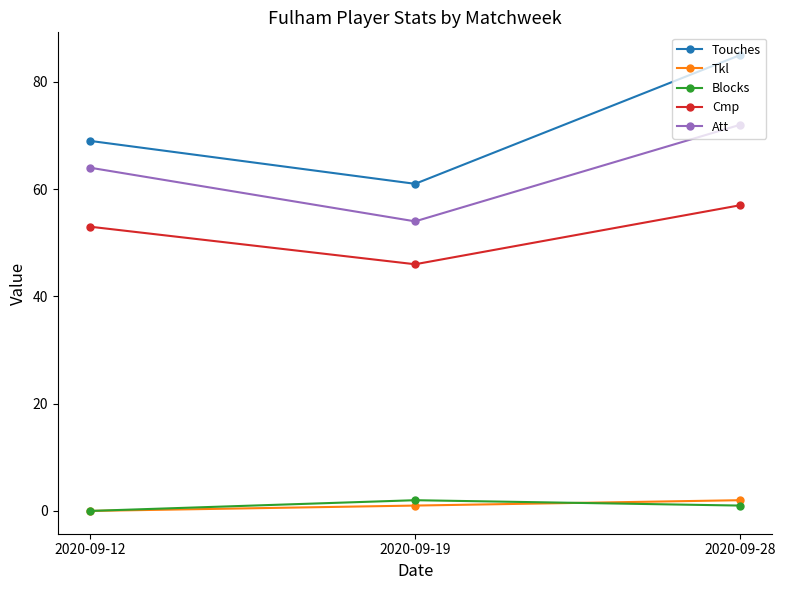

Reading left to right, extract all data points from this chart.

Touches: 2020-09-12=69	2020-09-19=61	2020-09-28=85
Tkl: 2020-09-12=0	2020-09-19=1	2020-09-28=2
Blocks: 2020-09-12=0	2020-09-19=2	2020-09-28=1
Cmp: 2020-09-12=53	2020-09-19=46	2020-09-28=57
Att: 2020-09-12=64	2020-09-19=54	2020-09-28=72